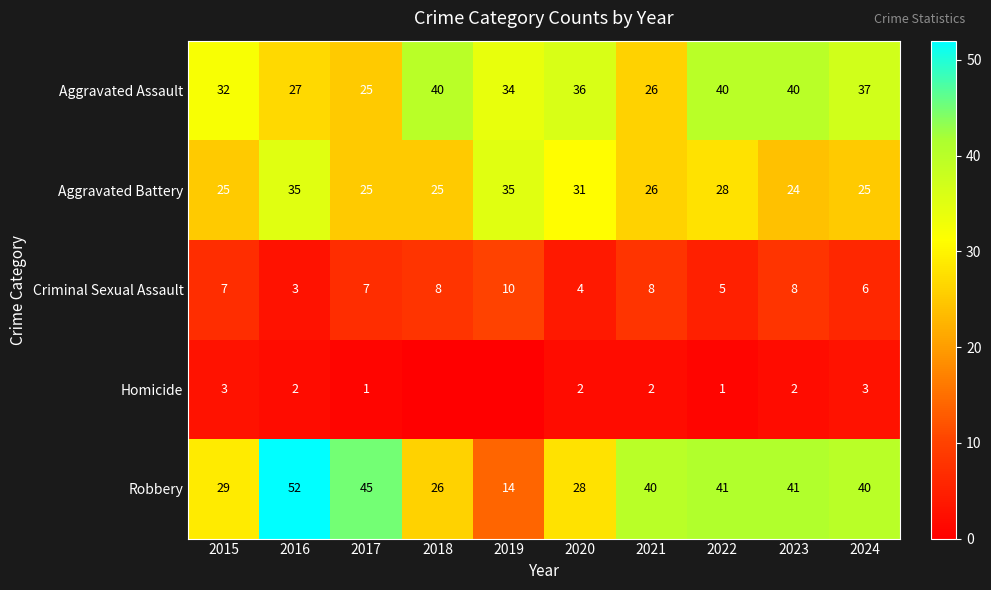

What is the minimum value for Aggravated Battery?

24